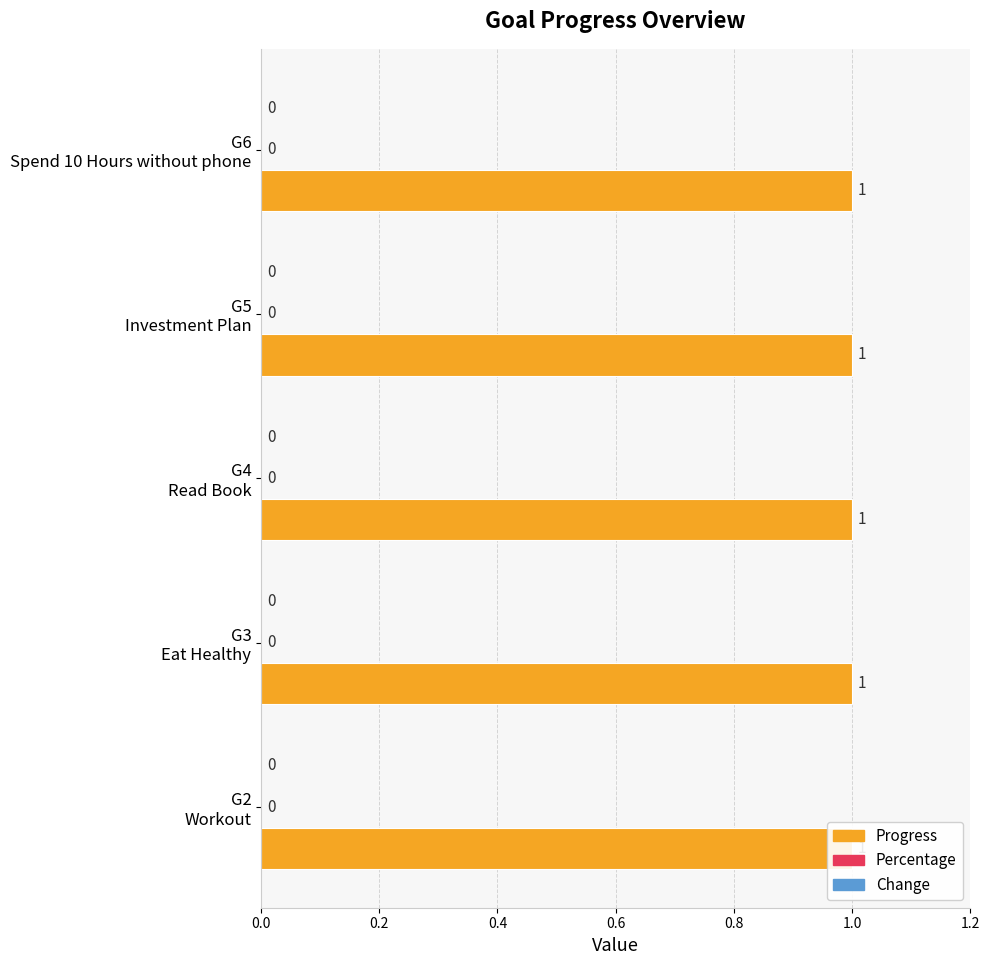

The Percentage series shows 0 at G4. True or false?

True